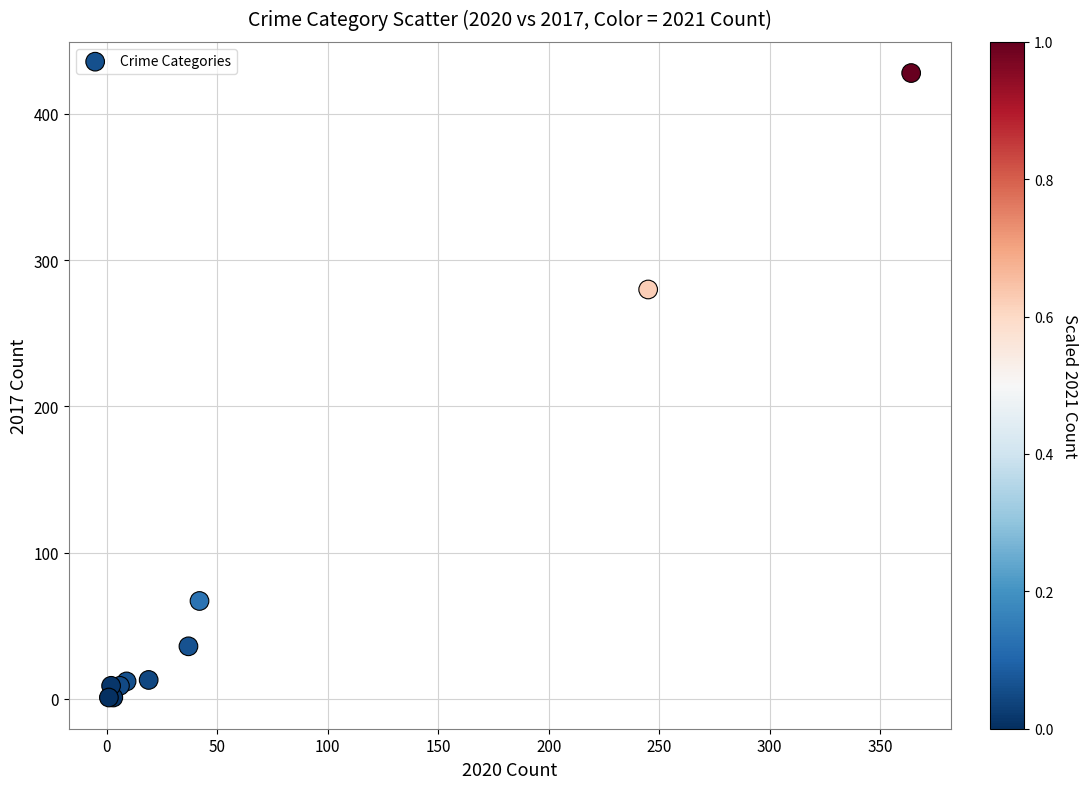

What Y value in the scatter plot is closest to 214?

280